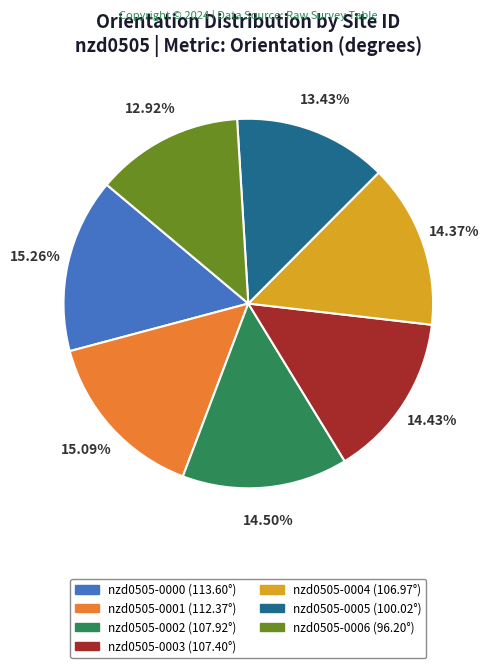

Is it true that nzd0505-0005 is 13% of the pie?

True